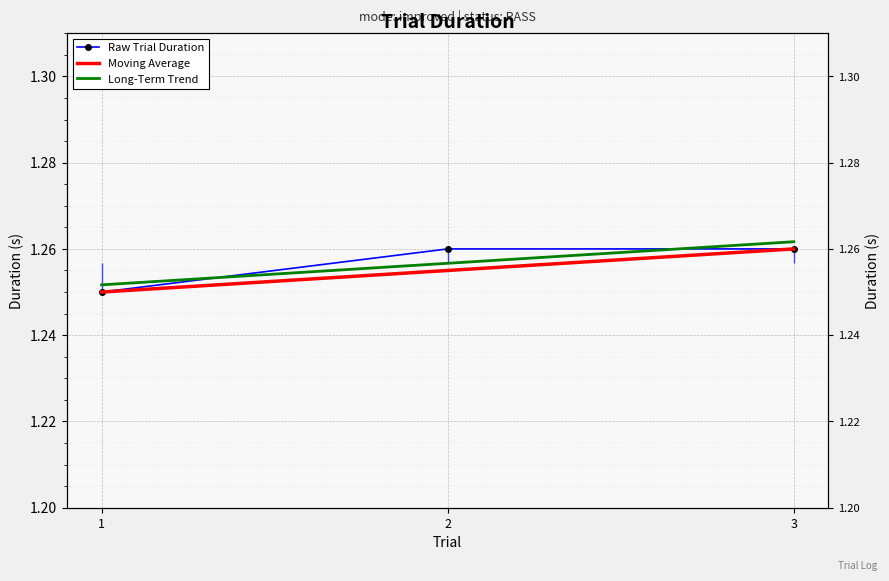

What is the approximate value of Raw Trial Duration at 3?

1.3